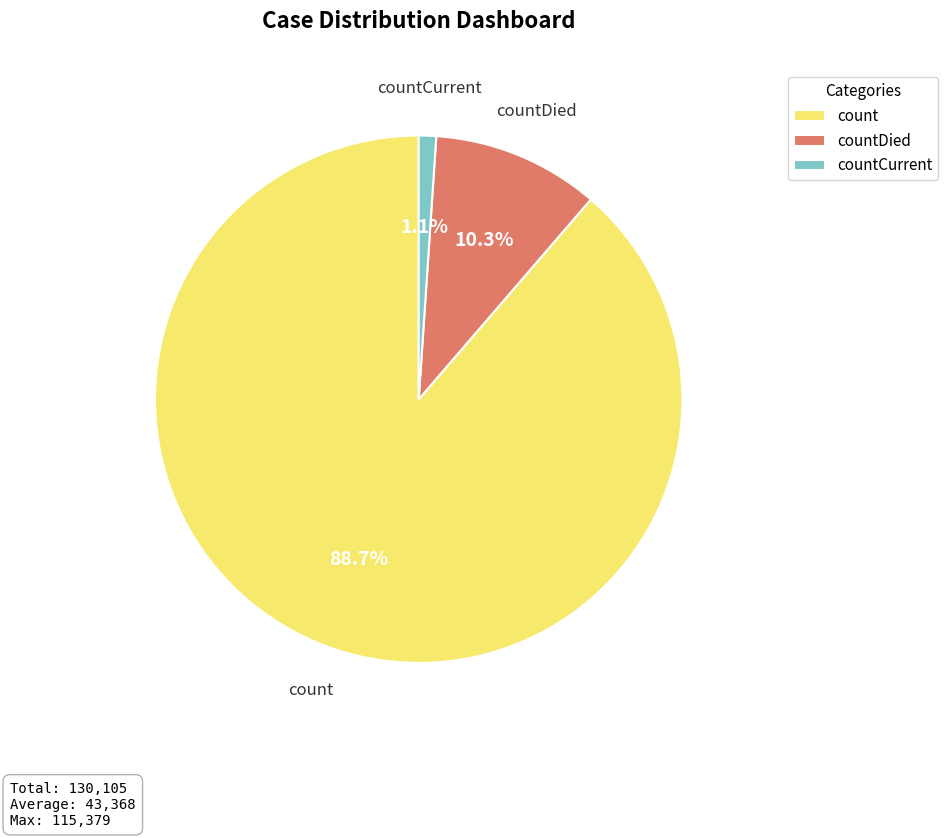

How many segments does this pie chart have?

3